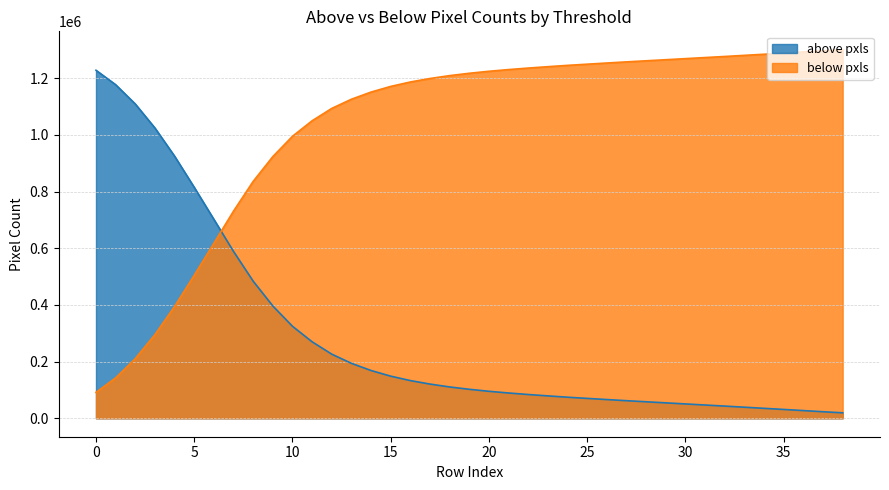

How many series are shown in this chart?

2